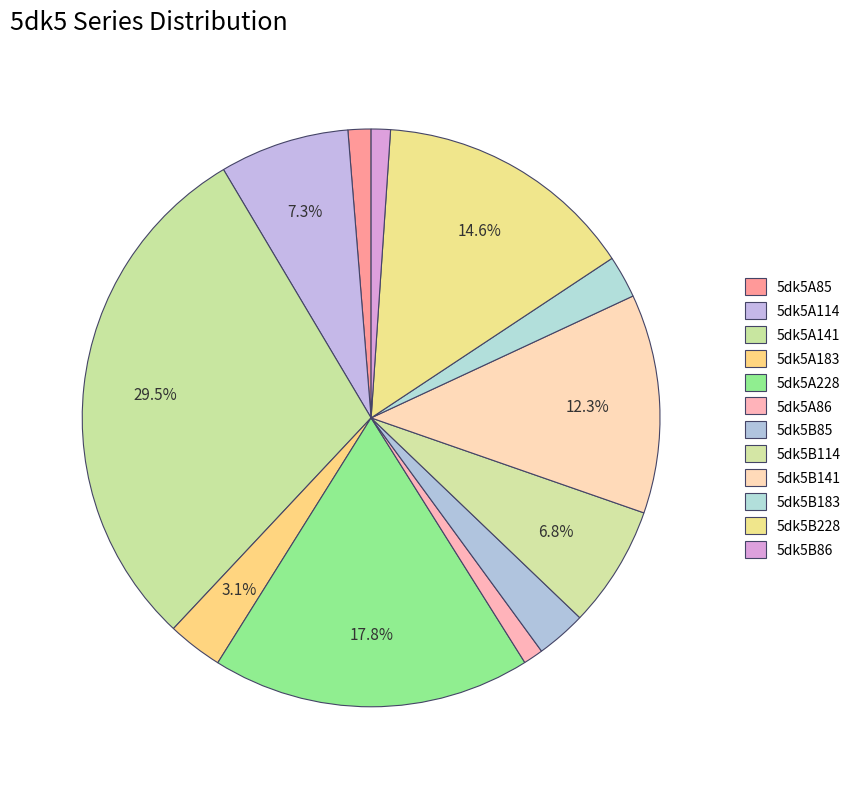

Is there a majority slice in this chart?

No